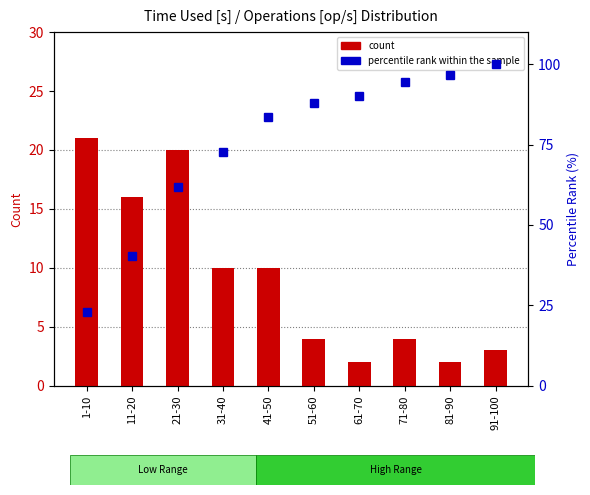

True or false: percentile rank within the sample has a value of 94.6 at 71-80.

True